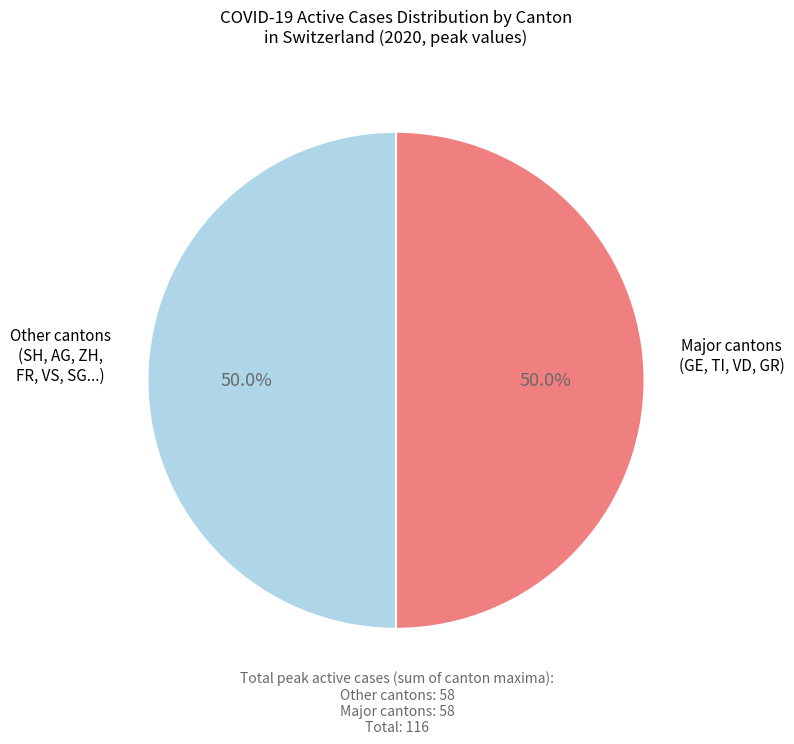

How many segments does this pie chart have?

2